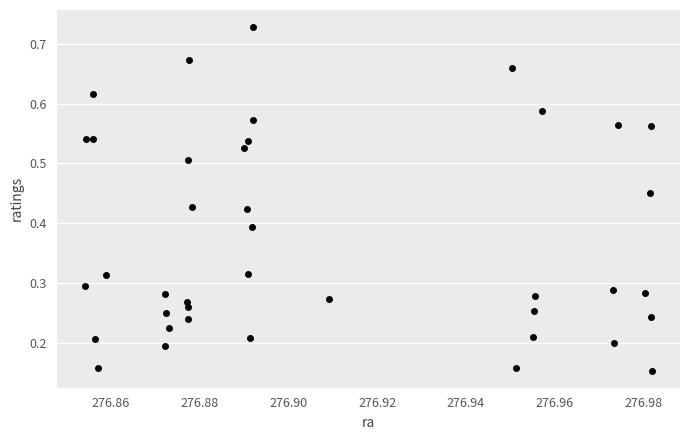

How many points are shown in the scatter plot?

40